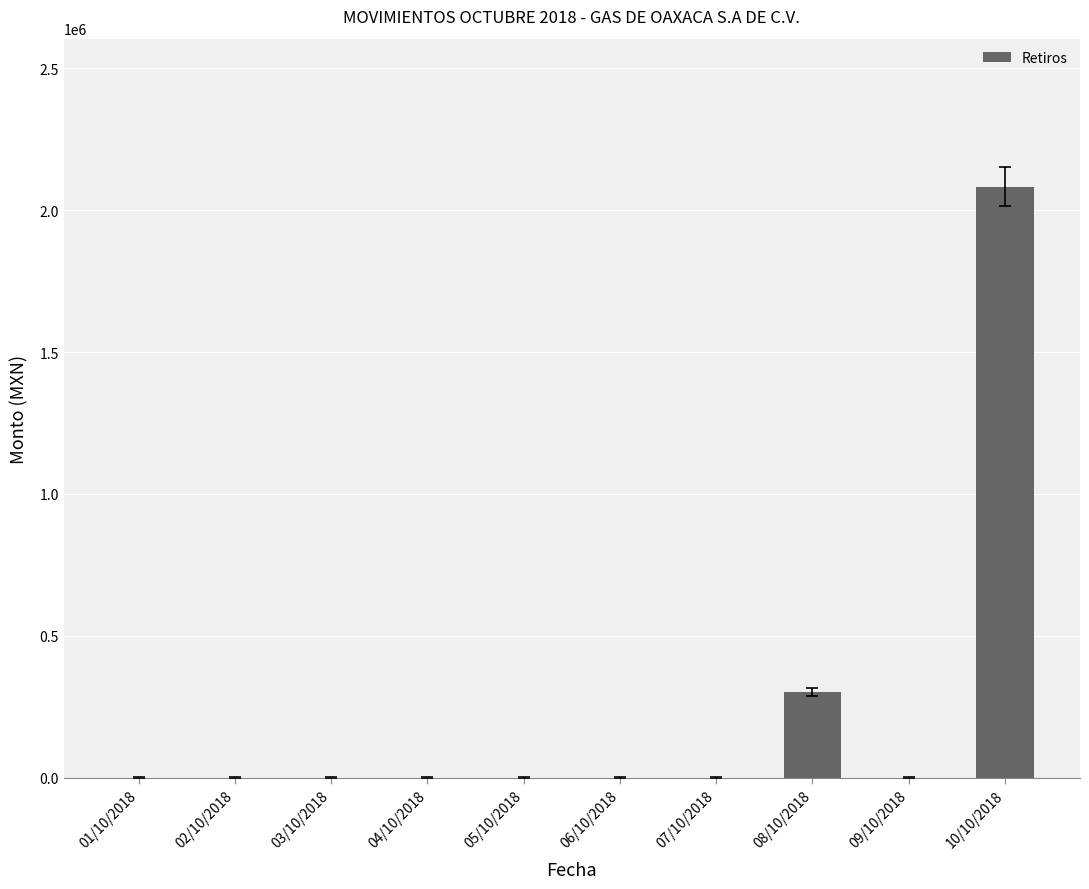

The value at 03/10/2018 is -1270007. True or false?

False